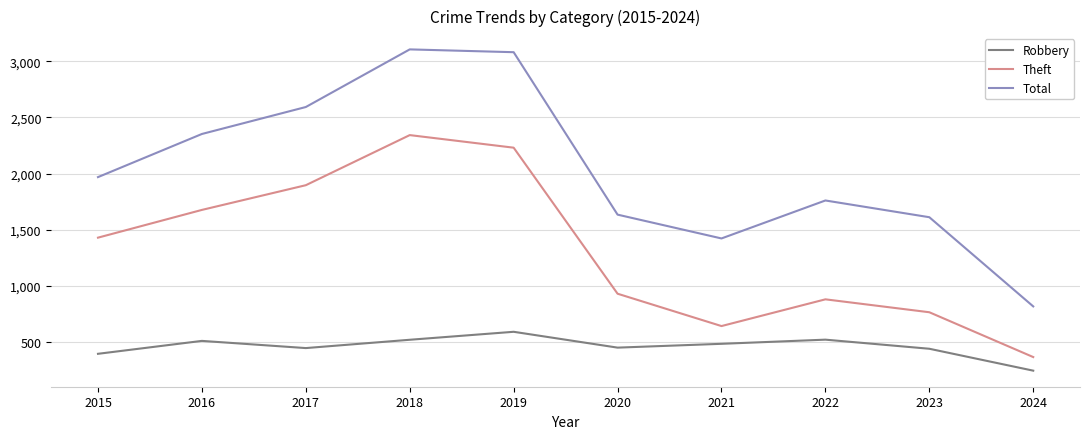

The Robbery series shows 440 at 2023. True or false?

True